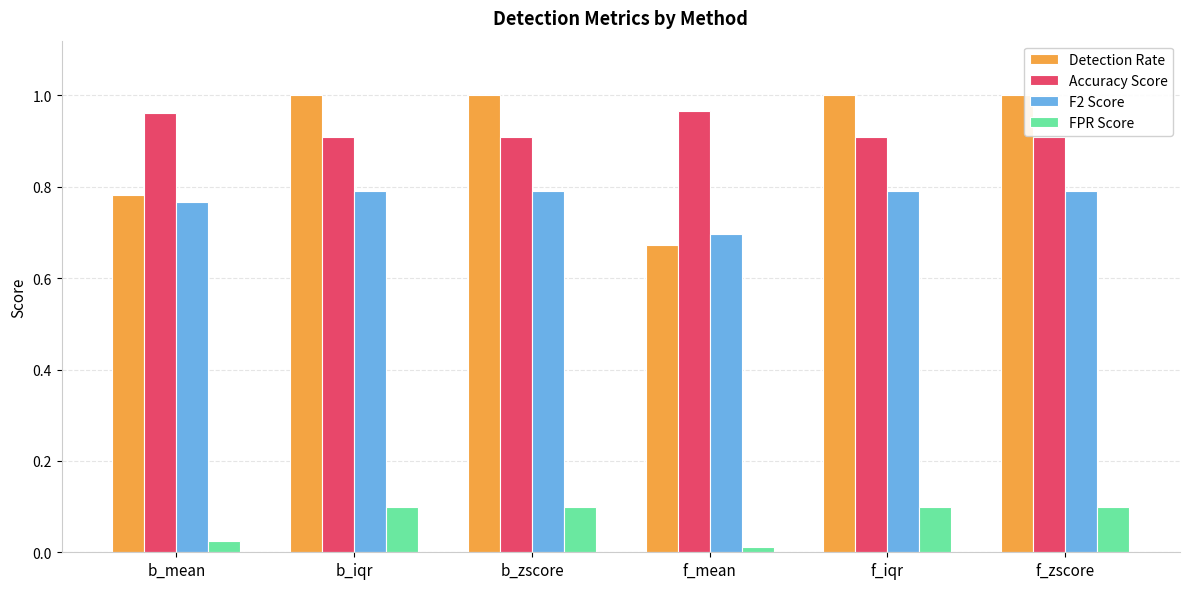

Which series has the widest spread of values?

Detection Rate